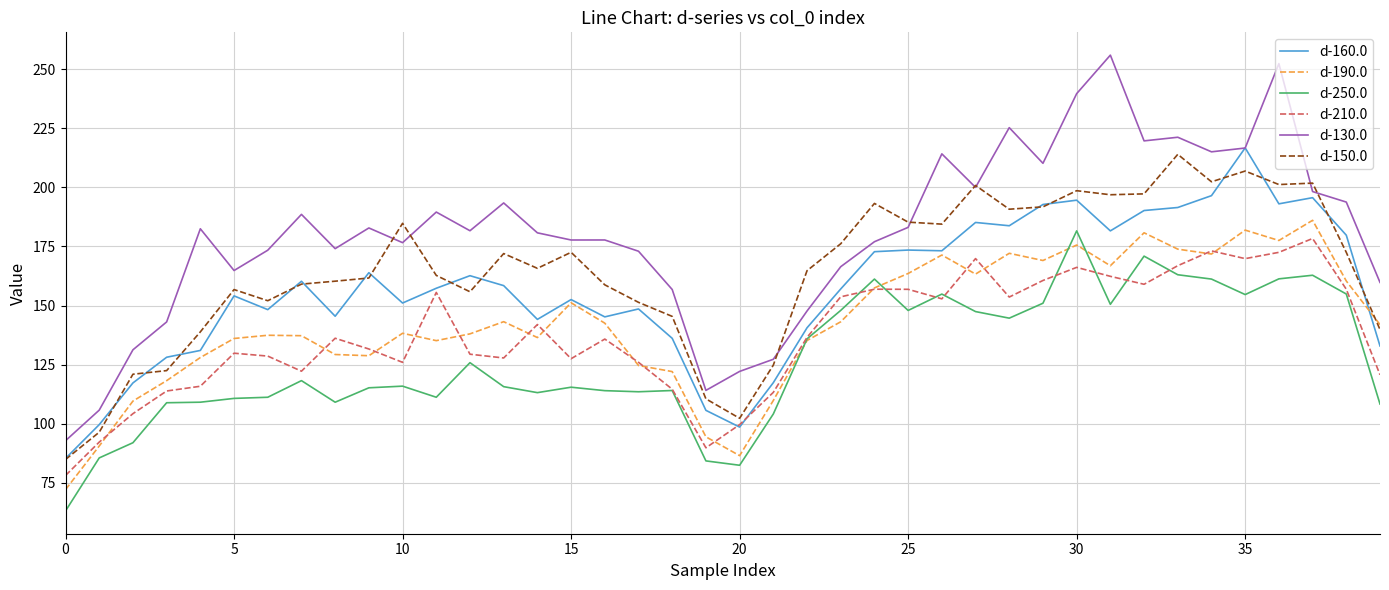

True or false: d-130.0 and d-250.0 cross at least once.

False